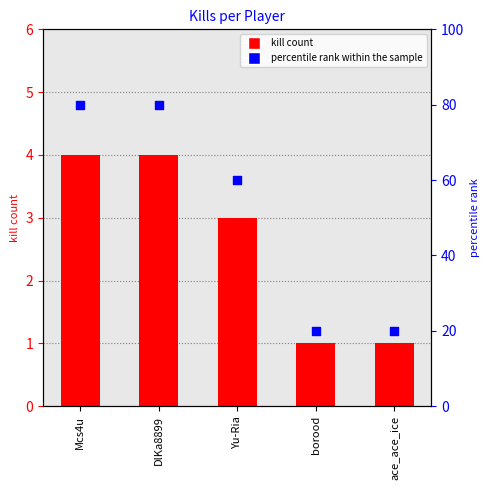

At which category is the sum across all series the highest?

Mcs4u